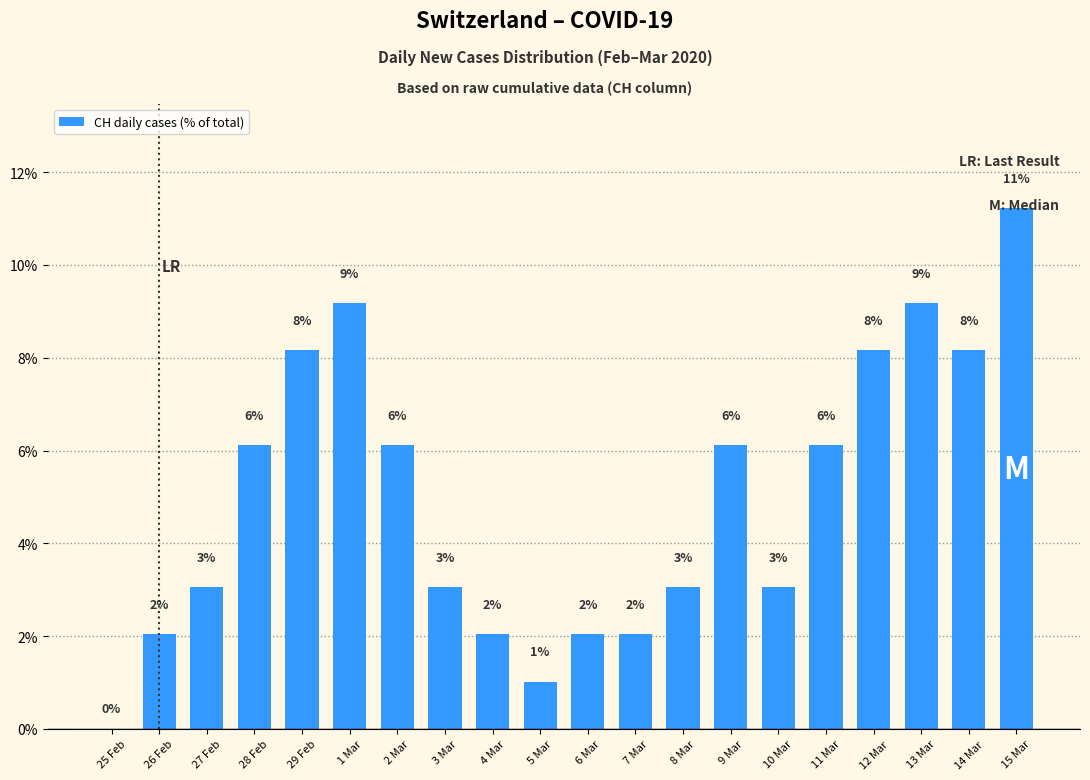

At which category does the chart reach its minimum across all series?

25 Feb